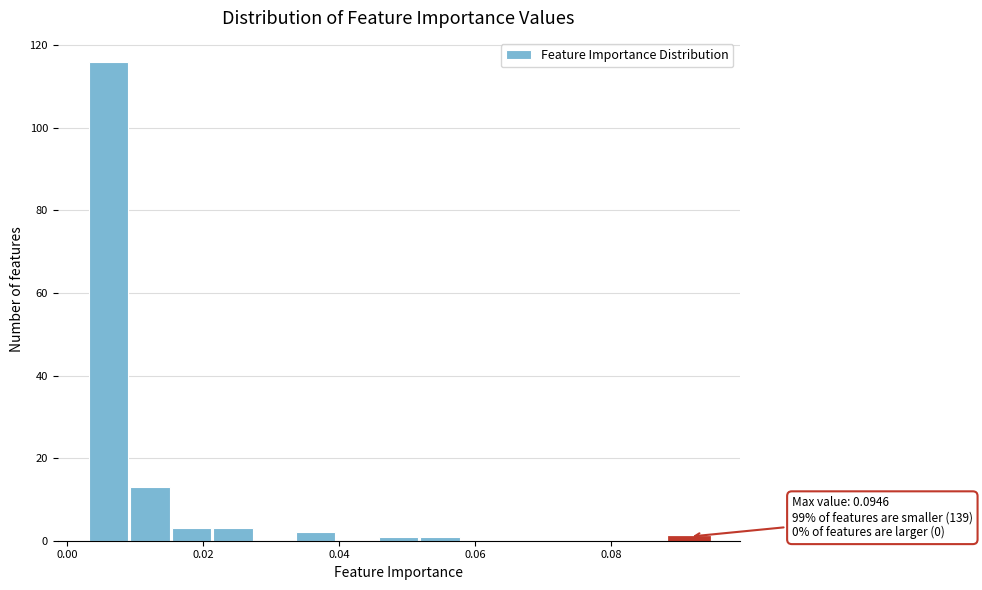

Around what value on the x-axis is the tallest bar? Give the approximate position of its centre, as read against the axis.

0.006